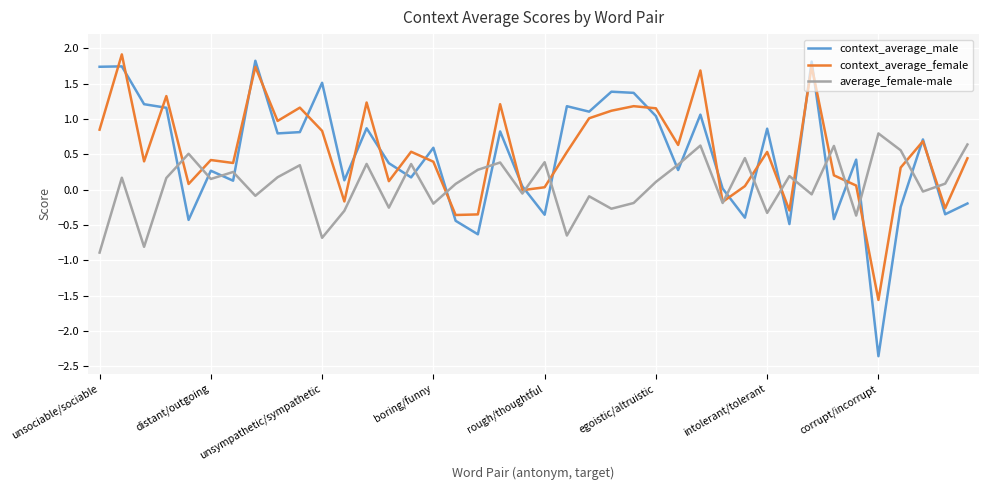

Which series has the largest range (max minus min)?

context_average_male